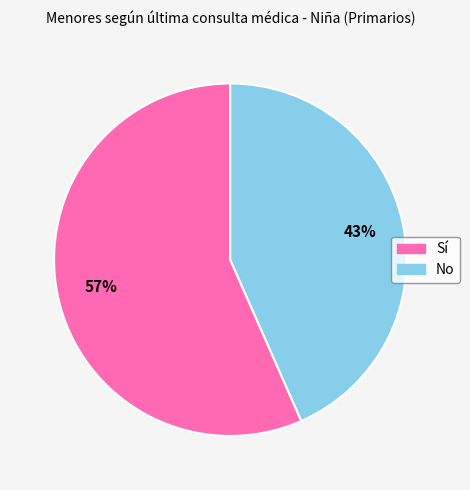

True or false: No accounts for 34% of the total.

False